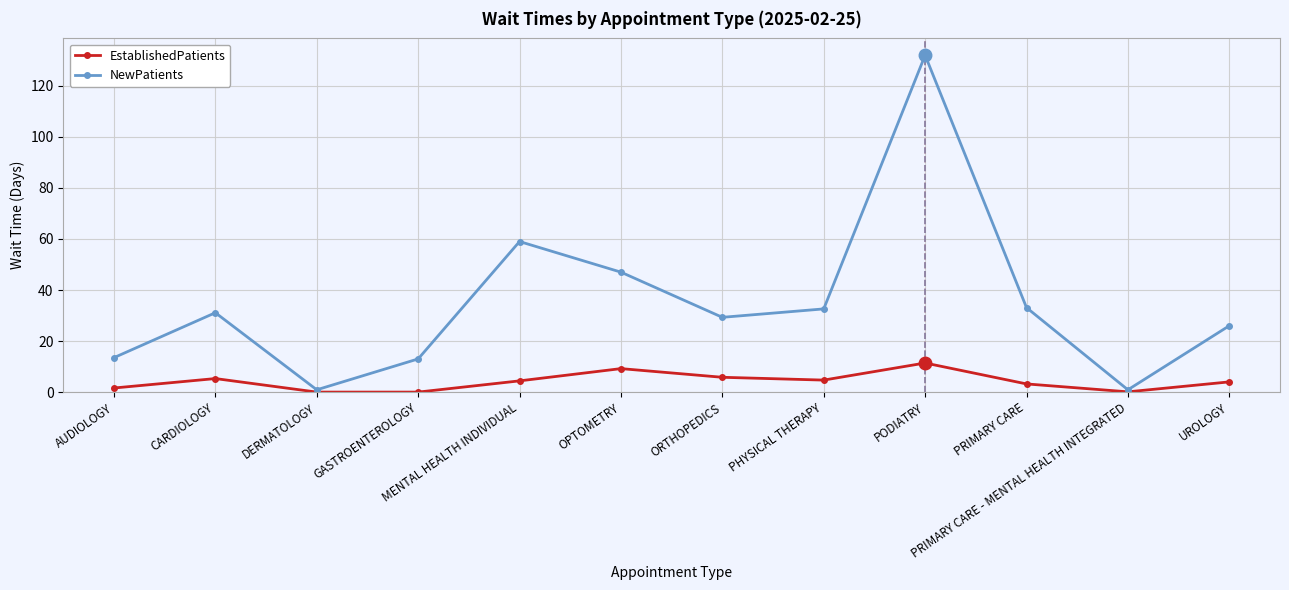

Is the value of NewPatients at MENTAL HEALTH INDIVIDUAL greater than the value of EstablishedPatients at MENTAL HEALTH INDIVIDUAL?

Yes